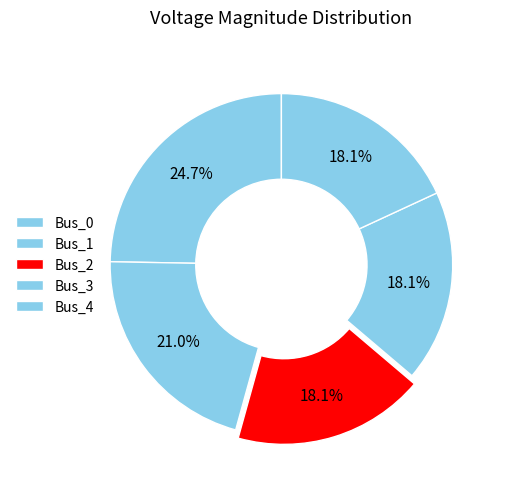

How many segments does this pie chart have?

5